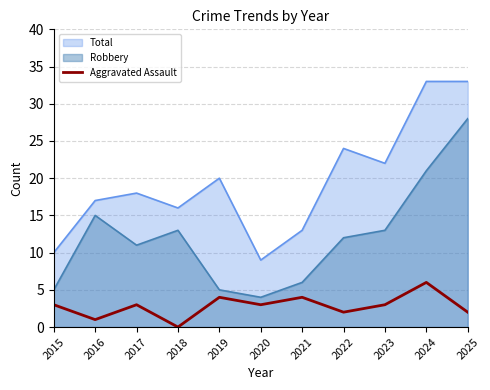

How many data points are less than 3?

4